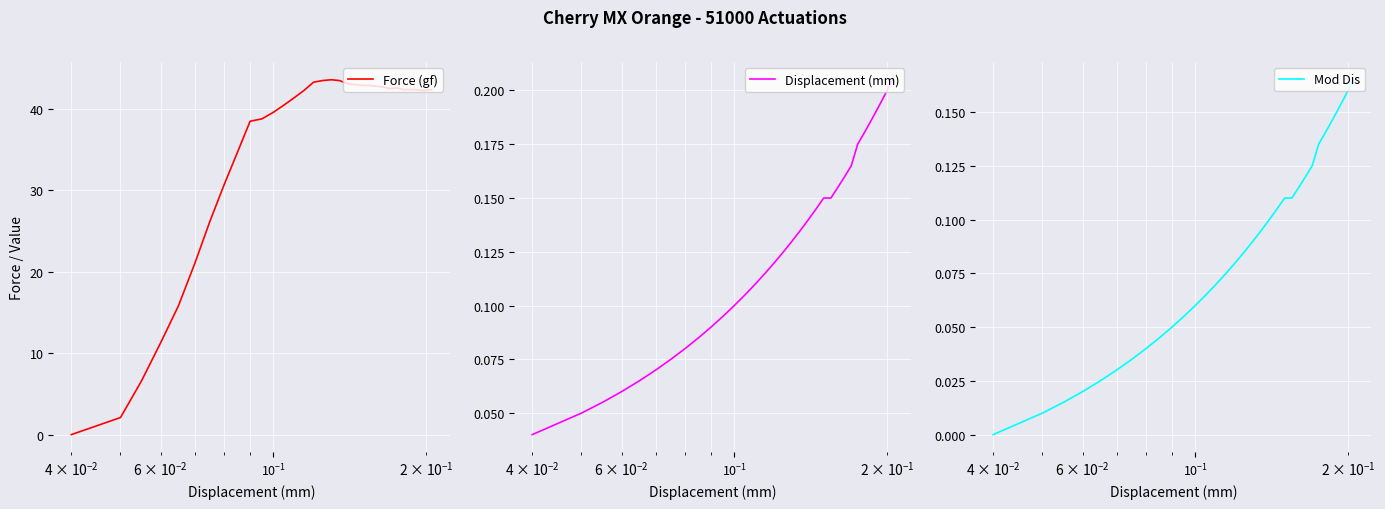

What is the highest value of the Force (gf) series?

43.6